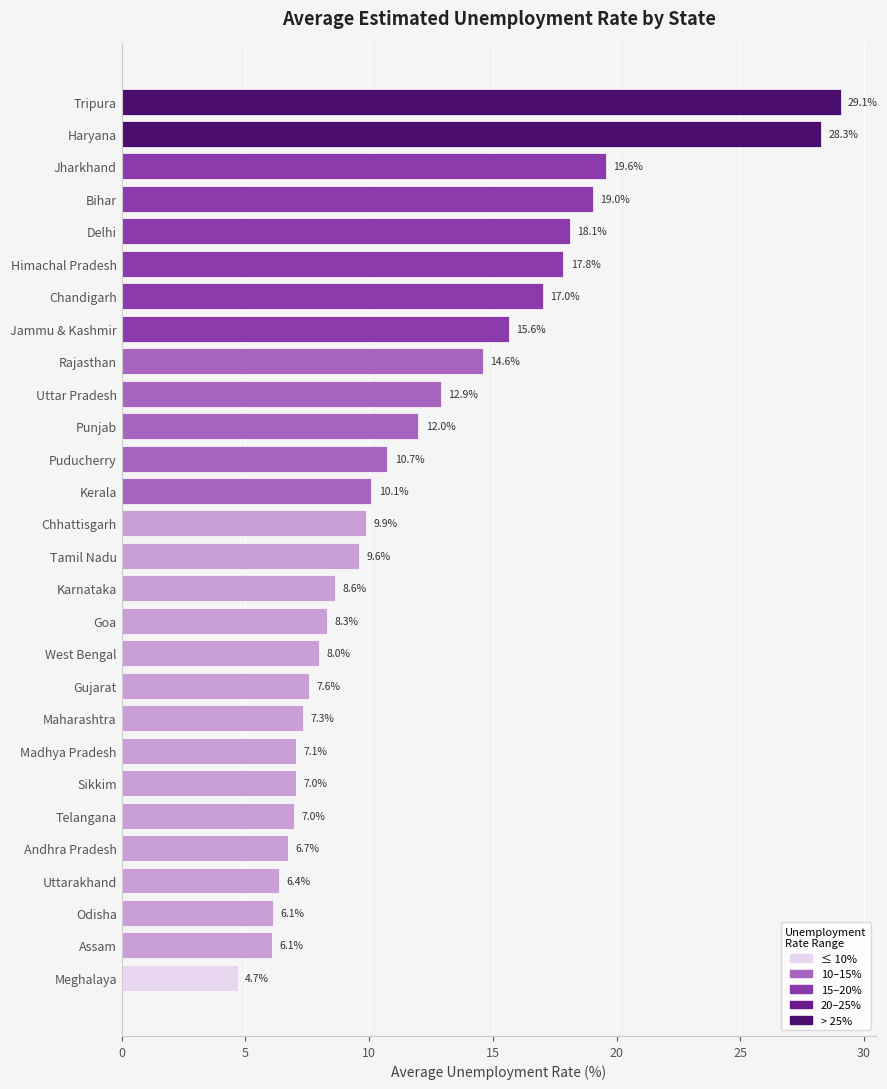

True or false: the data shows 6.1 at Odisha.

True